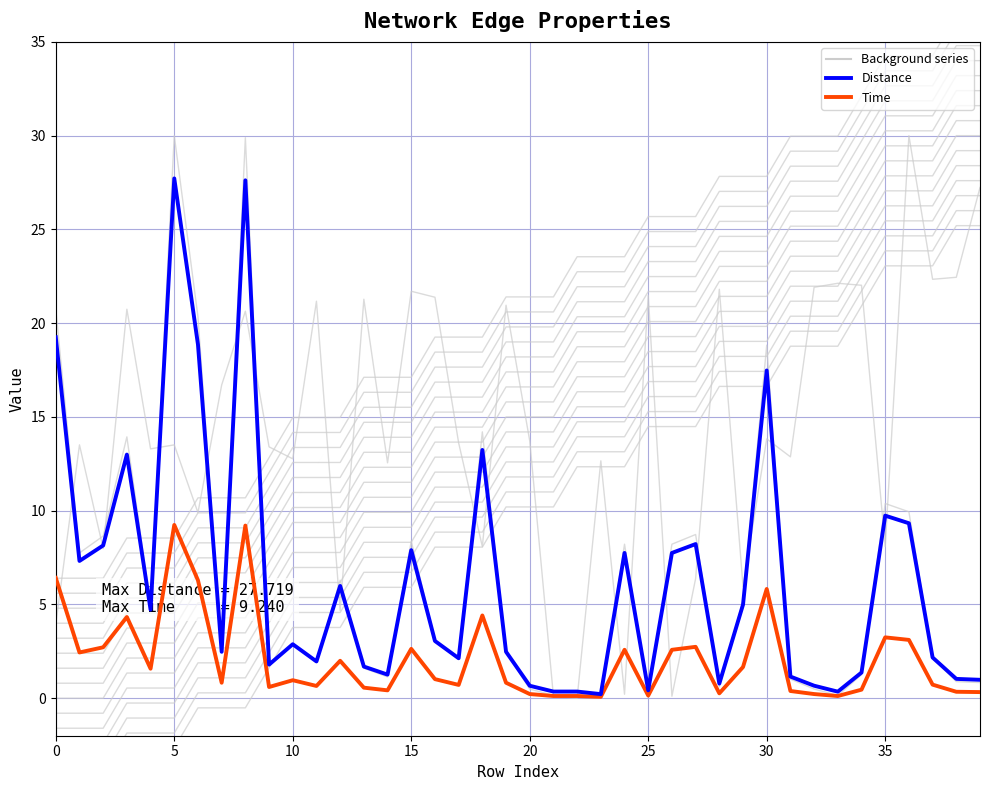

Reading right to left, transcribe all the data shown in this chart.

Distance: 1.0	1.0	2.2	9.3	9.7	1.4	0.3	0.7	1.2	17.5	5.0	0.8	8.2	7.7	0.4	7.7	0.2	0.4	0.4	0.7	2.5	13.2	2.1	3.1	7.9	1.3	1.7	6.0	2.0	2.9	1.8	27.6	2.5	18.9	27.7	4.7	13.0	8.1	7.3	19.2
Time: 0.3	0.3	0.7	3.1	3.2	0.5	0.1	0.2	0.4	5.8	1.7	0.3	2.7	2.6	0.1	2.6	0.1	0.1	0.1	0.2	0.8	4.4	0.7	1.0	2.6	0.4	0.6	2.0	0.7	1.0	0.6	9.2	0.8	6.3	9.2	1.6	4.3	2.7	2.4	6.4